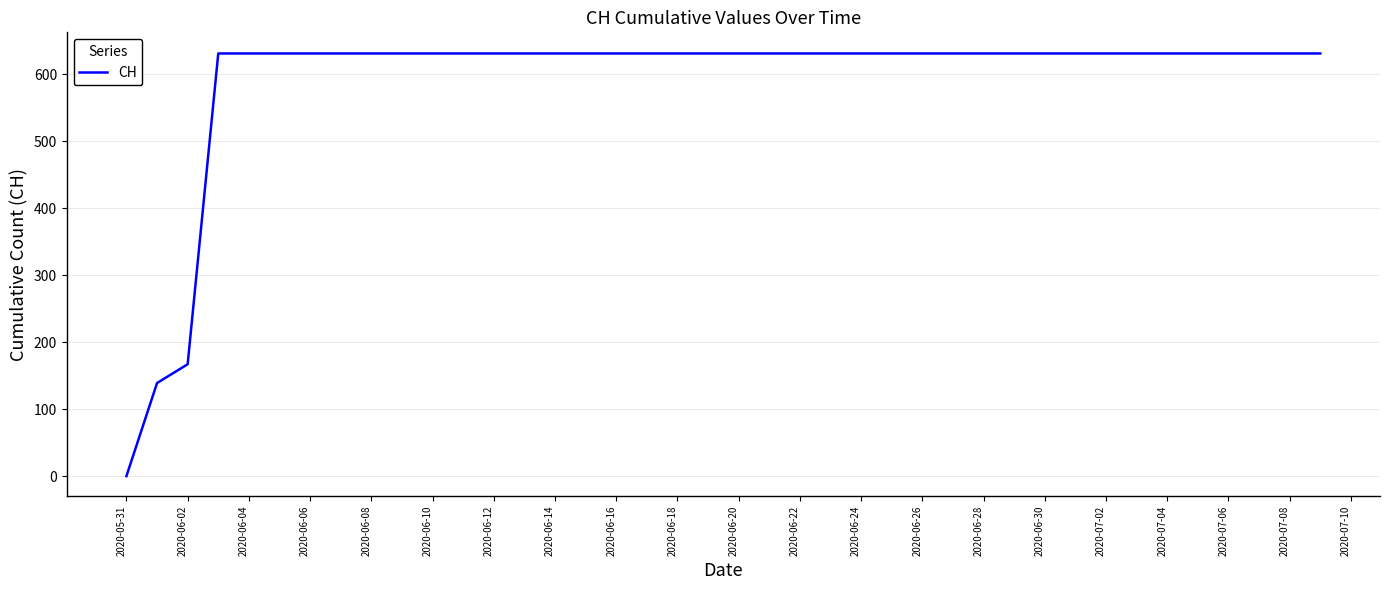

What is the difference between the maximum and second lowest values?

492